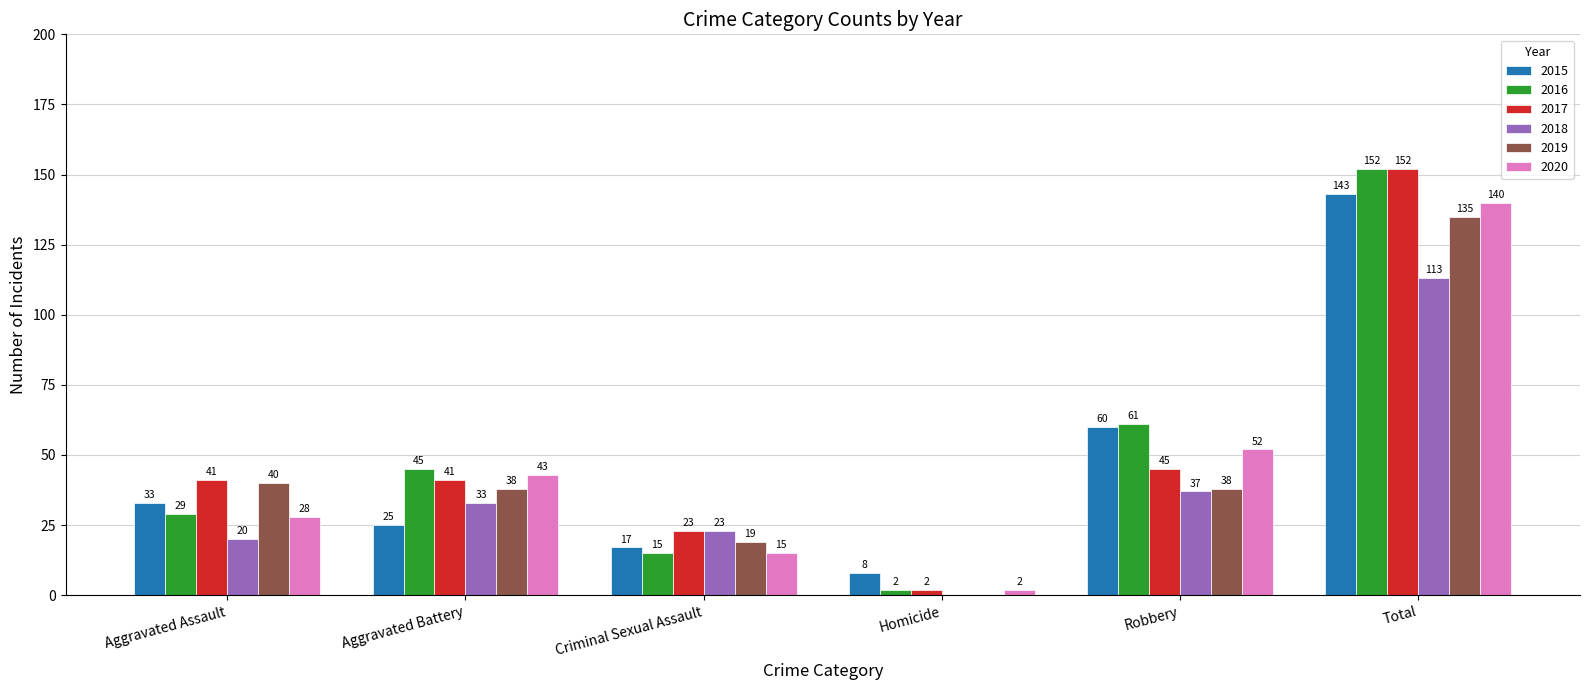

Read the 2019 value at Aggravated Battery, to the nearest 10.

40